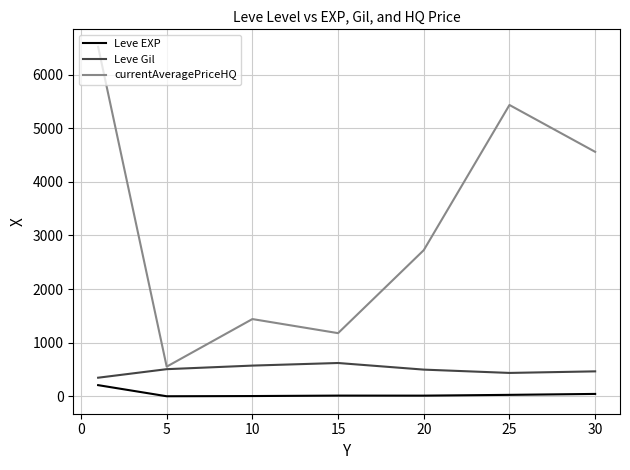

Which series has the widest spread of values?

currentAveragePriceHQ